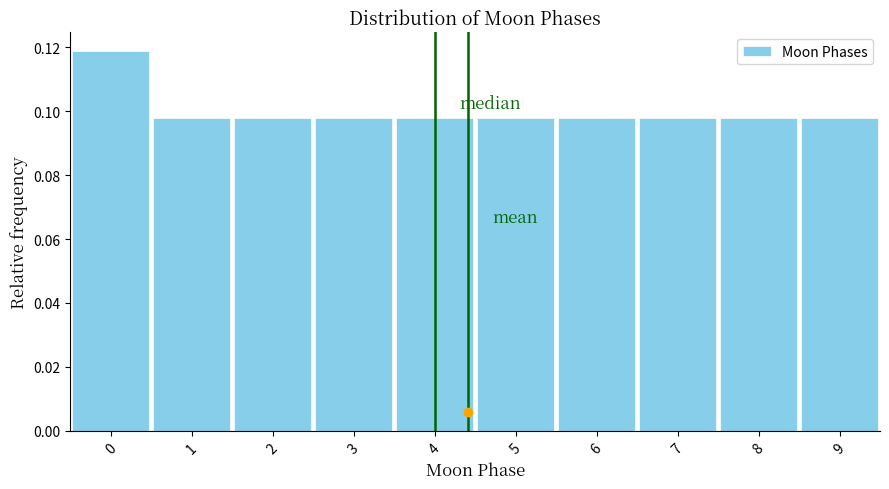

Reading left to right, transcribe this chart: for each bar, give the range it covers on the x-axis and its height. The values are not printed on the chart, so give them approximately, as read against the axis.

-0.5 to 0.5: 0.118
0.5 to 1.5: 0.098
1.5 to 2.5: 0.098
2.5 to 3.5: 0.098
3.5 to 4.5: 0.098
4.5 to 5.5: 0.098
5.5 to 6.5: 0.098
6.5 to 7.5: 0.098
7.5 to 8.5: 0.098
8.5 to 9.5: 0.098